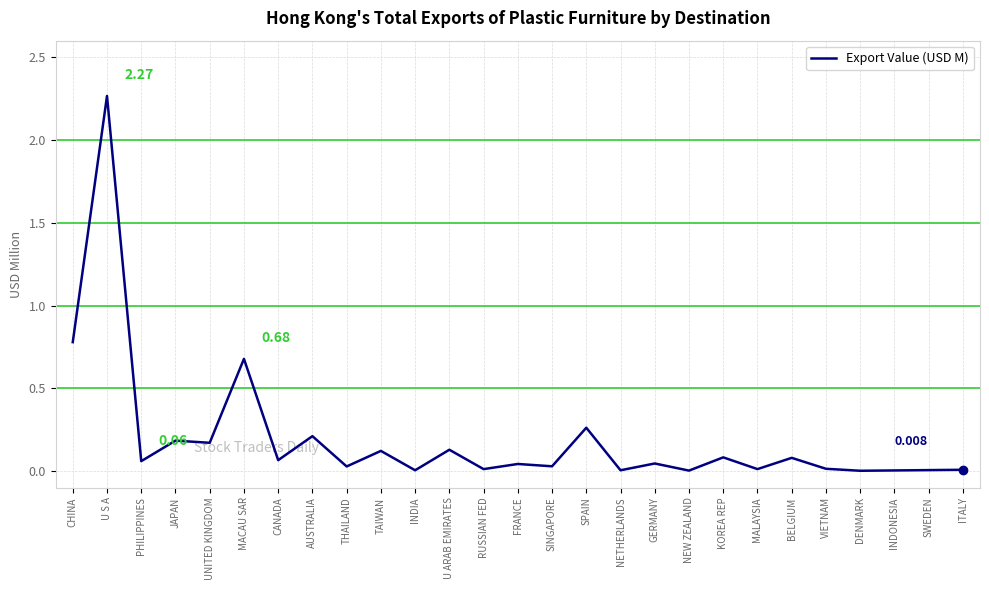

At which category does the data reach its first local peak?

U S A